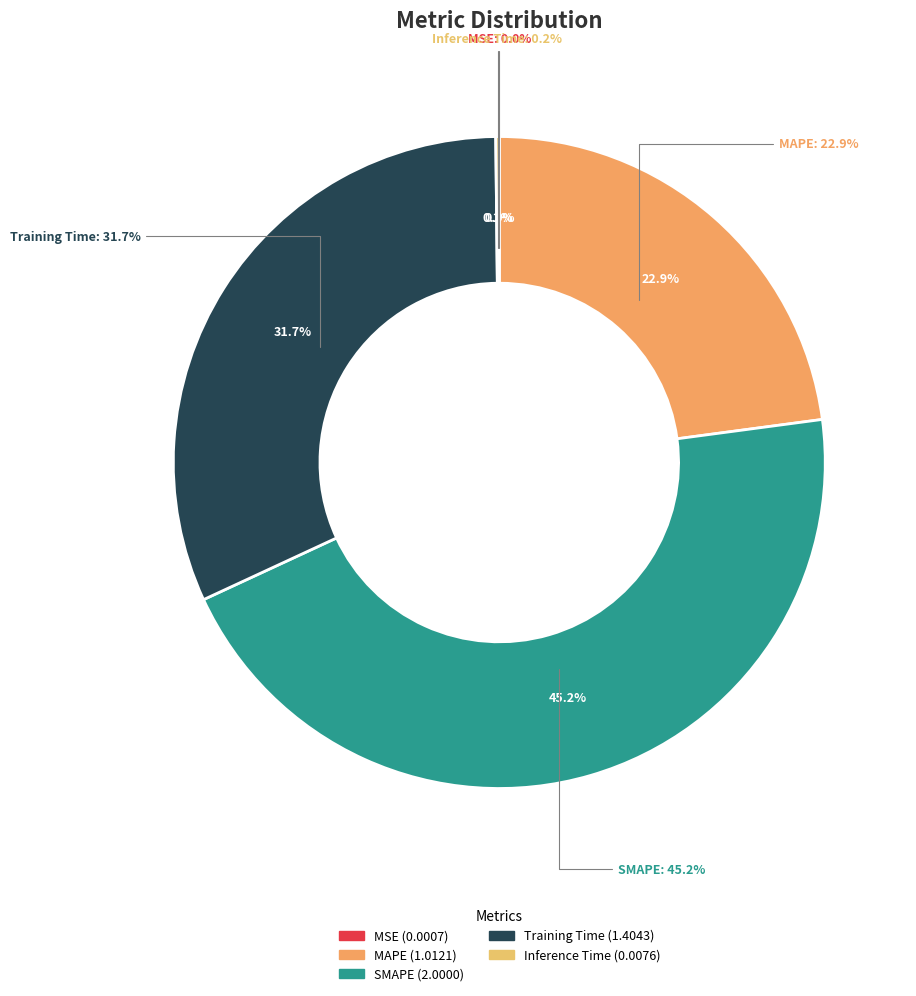

Combined, what portion of the pie is Training Time and MSE?

31.8%